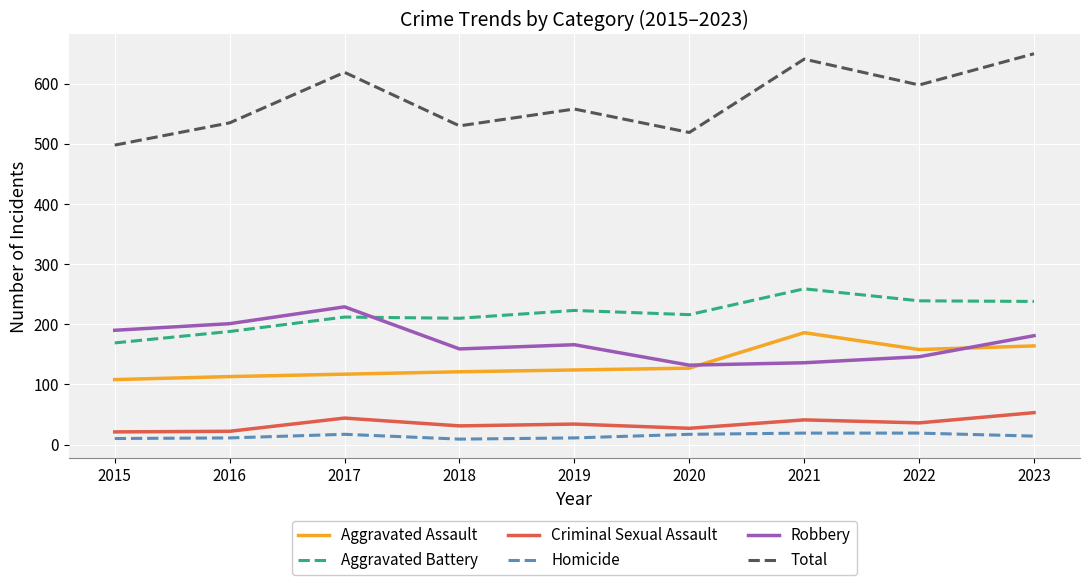

Is it true that Criminal Sexual Assault equals 53 at 2023?

True